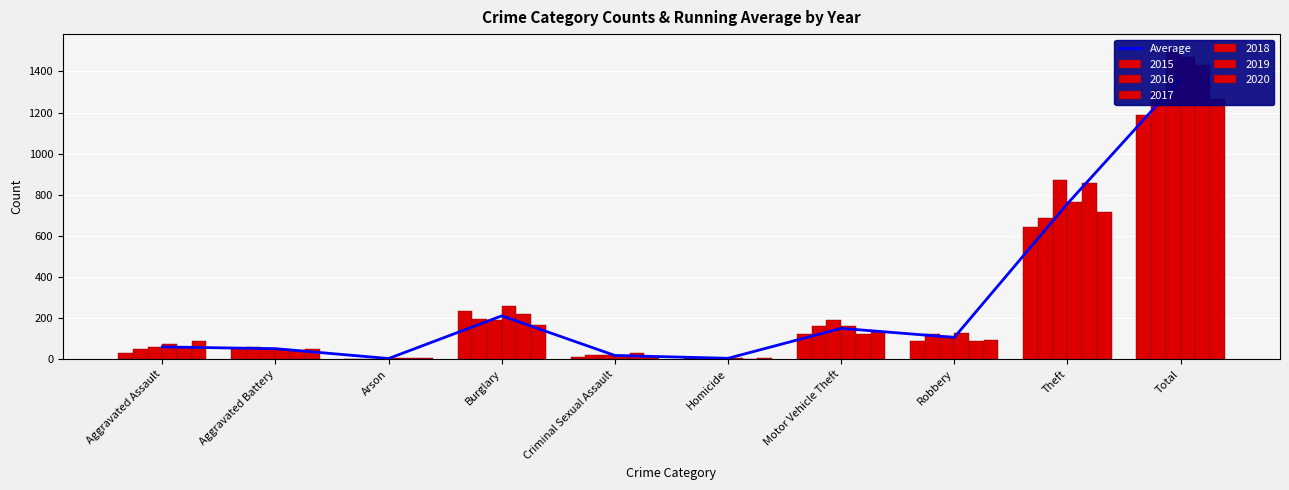

What is the sum of the values at Arson and Theft?

760.2